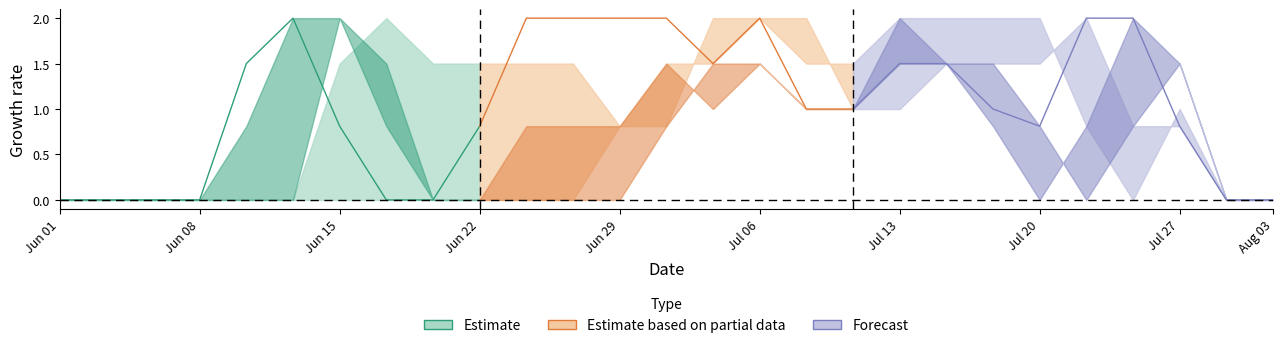

How many categories are shown in the chart?

27